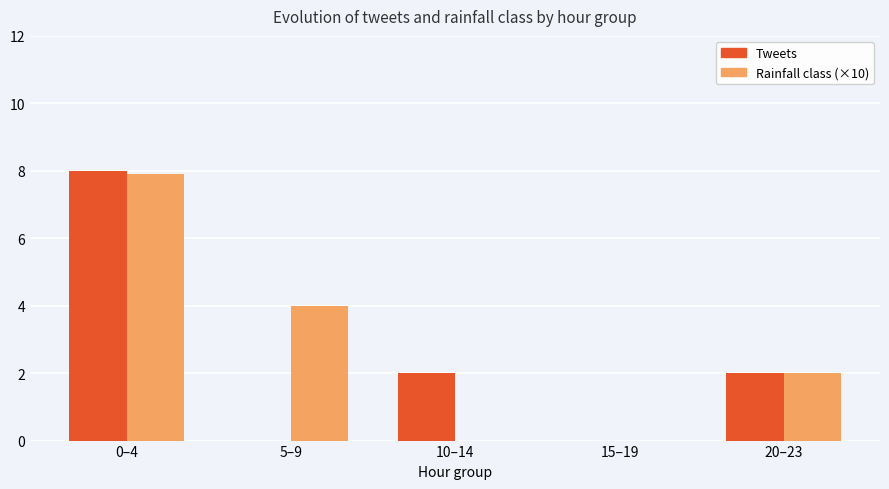

Reading left to right, transcribe all the data shown in this chart.

Tweets: 8.0	0.0	2.0	0.0	2.0
Rainfall class (×10): 7.9	4.0	0.0	0.0	2.0